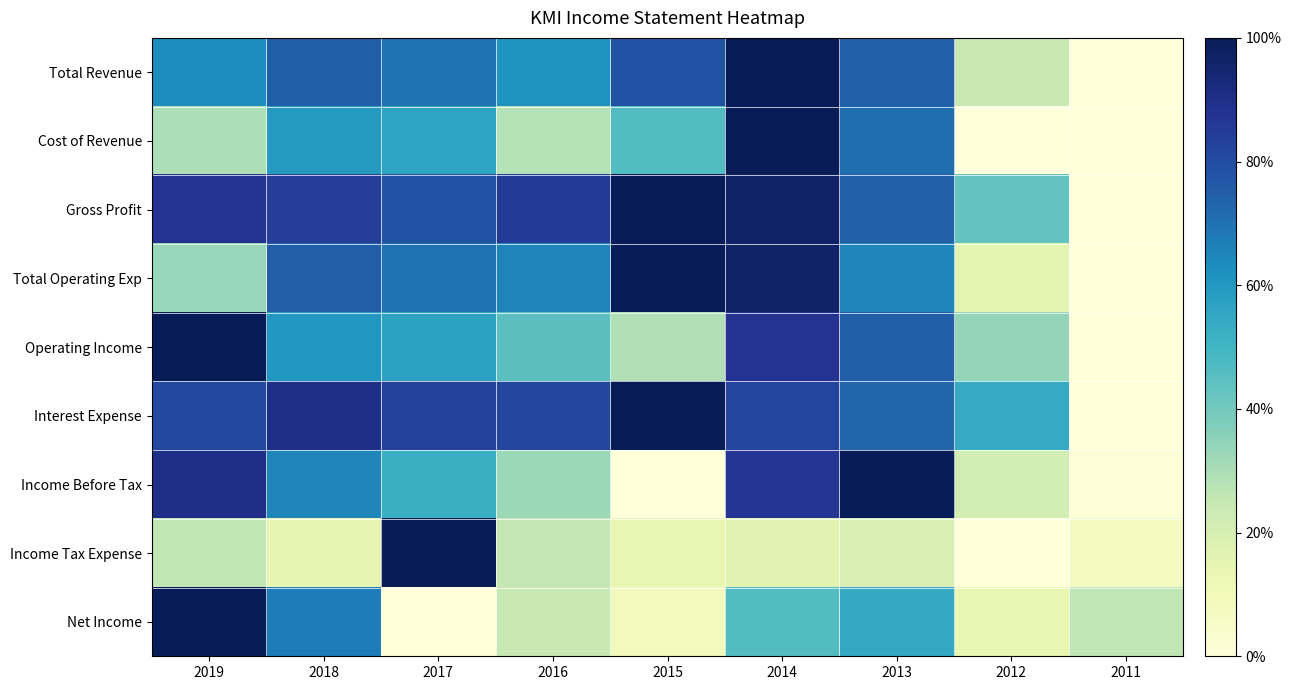

Reading left to right, extract all data points from this chart.

Total Revenue: 2019=0.6	2018=0.7	2017=0.7	2016=0.6	2015=0.8	2014=1.0	2013=0.7	2012=0.2	2011=0.0
Cost of Revenue: 2019=0.3	2018=0.6	2017=0.6	2016=0.3	2015=0.5	2014=1.0	2013=0.7	2012=0.0	2011=0.0
Gross Profit: 2019=0.9	2018=0.8	2017=0.8	2016=0.9	2015=1.0	2014=1.0	2013=0.7	2012=0.4	2011=0.0
Total Operating Exp: 2019=0.3	2018=0.8	2017=0.7	2016=0.7	2015=1.0	2014=1.0	2013=0.7	2012=0.2	2011=0.0
Operating Income: 2019=1.0	2018=0.6	2017=0.6	2016=0.4	2015=0.3	2014=0.9	2013=0.7	2012=0.3	2011=0.0
Interest Expense: 2019=0.8	2018=0.9	2017=0.8	2016=0.8	2015=1.0	2014=0.8	2013=0.7	2012=0.5	2011=0.0
Income Before Tax: 2019=0.9	2018=0.7	2017=0.5	2016=0.3	2015=0.0	2014=0.9	2013=1.0	2012=0.2	2011=0.0
Income Tax Expense: 2019=0.3	2018=0.1	2017=1.0	2016=0.3	2015=0.1	2014=0.2	2013=0.2	2012=0.0	2011=0.1
Net Income: 2019=1.0	2018=0.7	2017=0.0	2016=0.2	2015=0.1	2014=0.5	2013=0.5	2012=0.1	2011=0.3